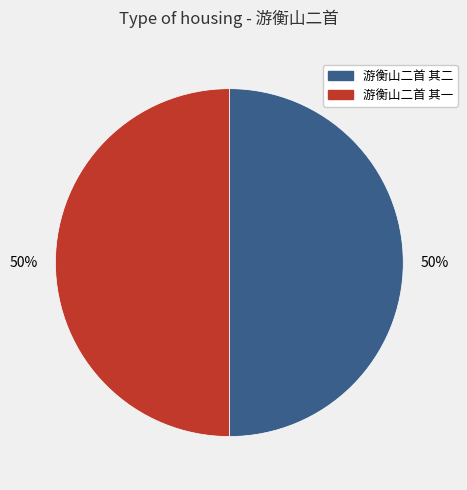

To the nearest percent, what percentage of the pie is 游衡山二首 其一?

50%